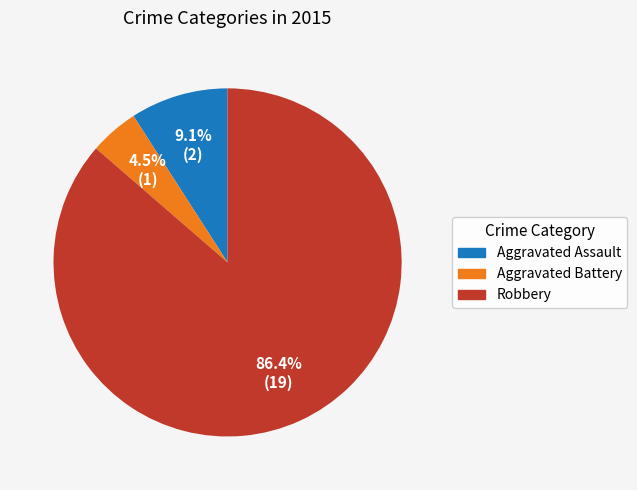

To the nearest percent, what portion does Aggravated Assault represent?

9%